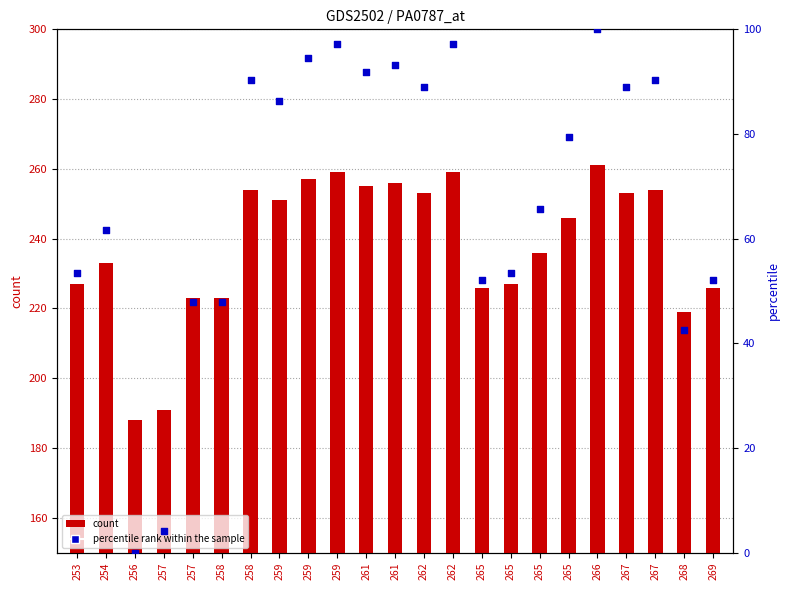

At which category is the sum across all series the highest?

266